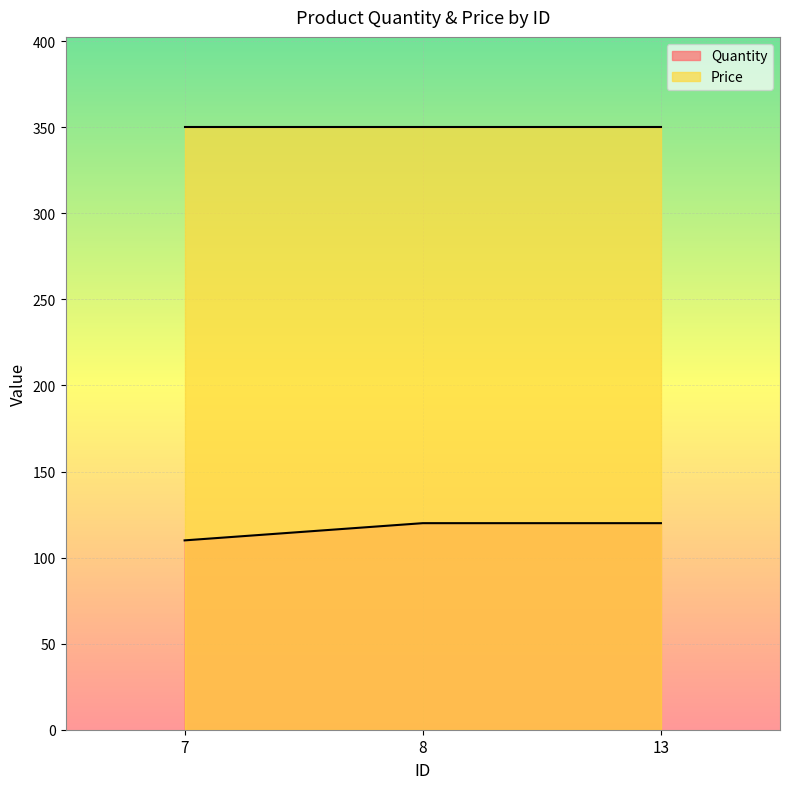

Does the chart display data point markers on the line(s)?

No